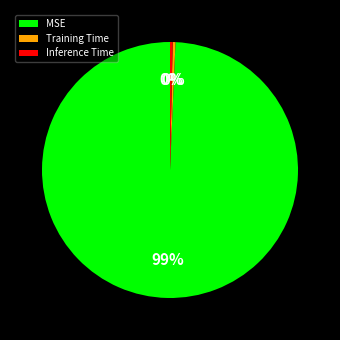

Which category has the biggest portion of the pie?

MSE